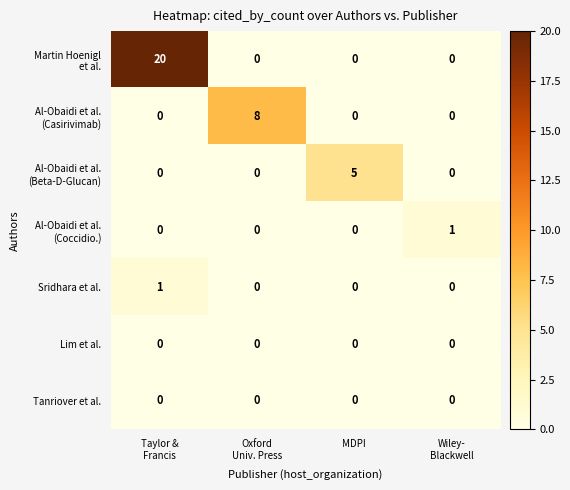

Is it true that Sridhara et al. equals 0 at MDPI?

True